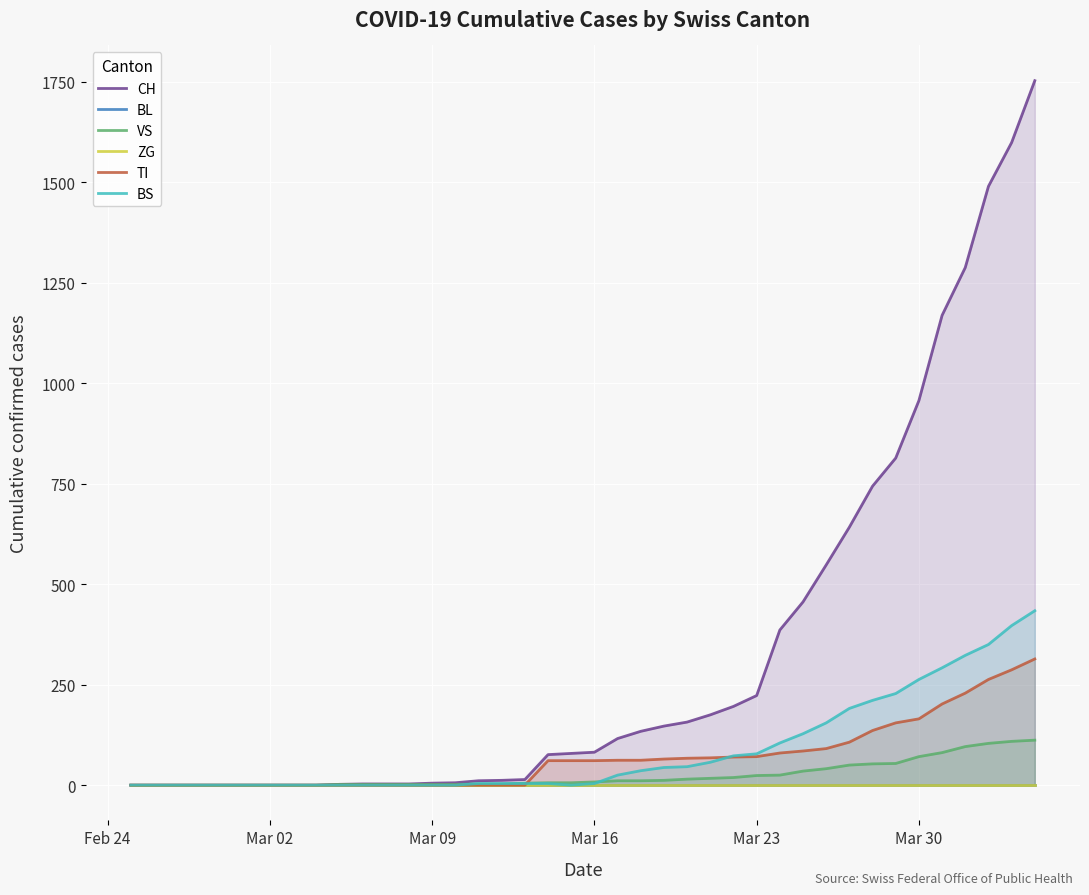

What is the maximum value for TI?

314